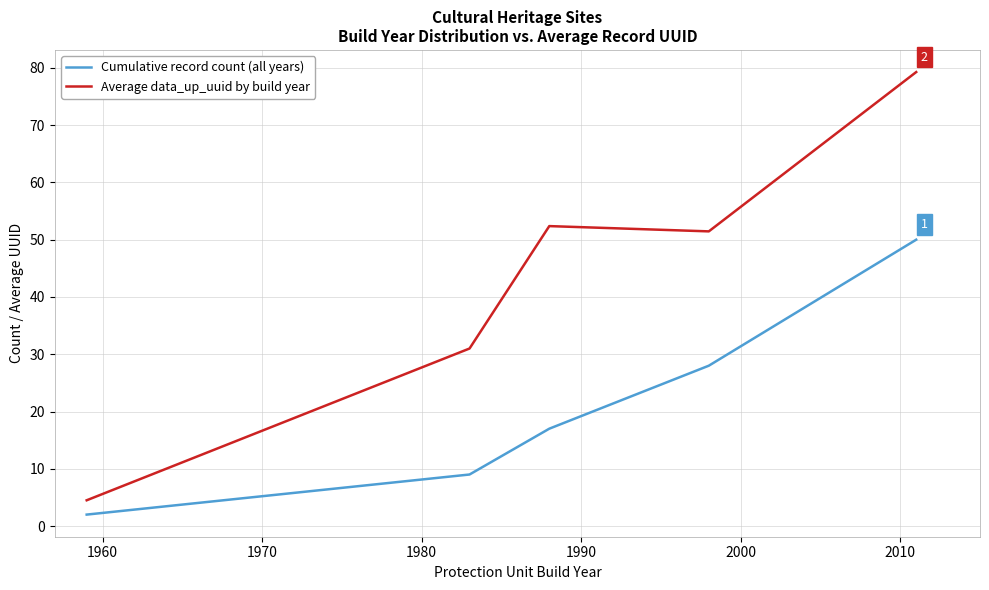

How many lines are shown in the chart?

2